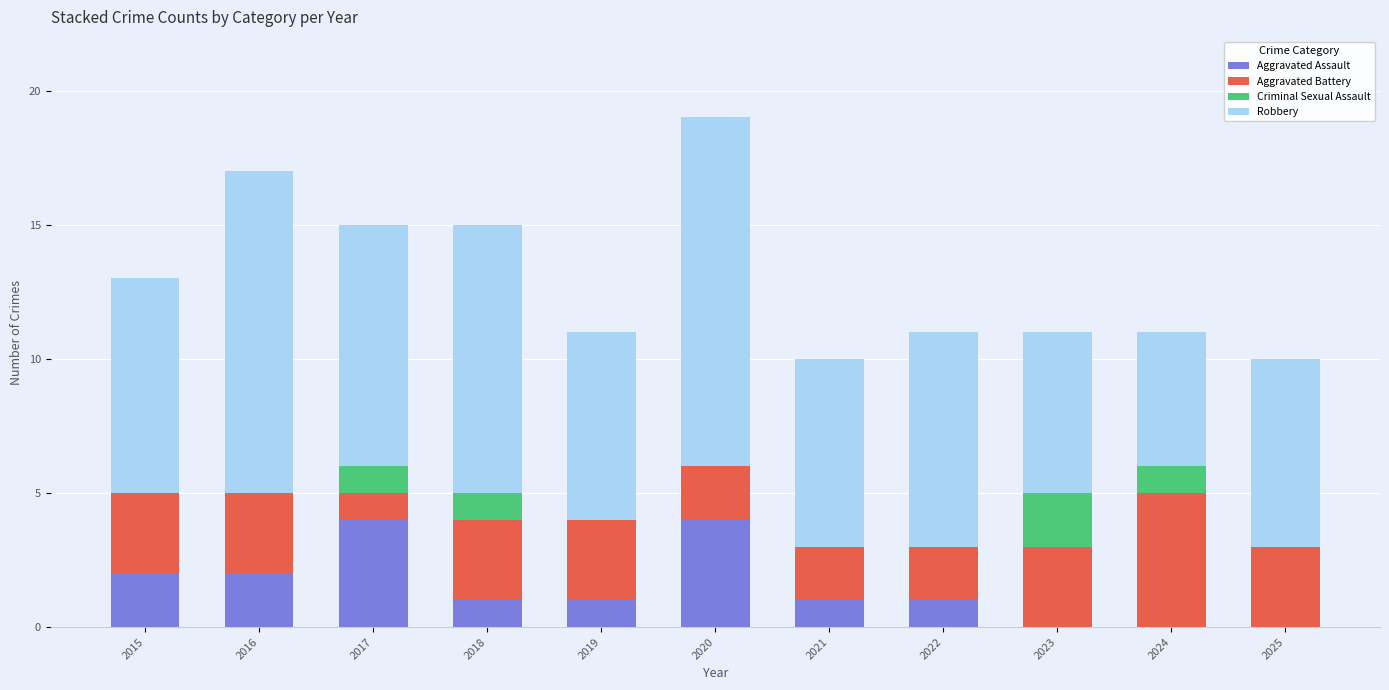

What are all the series names shown in the legend?

Aggravated Assault, Aggravated Battery, Criminal Sexual Assault, Robbery